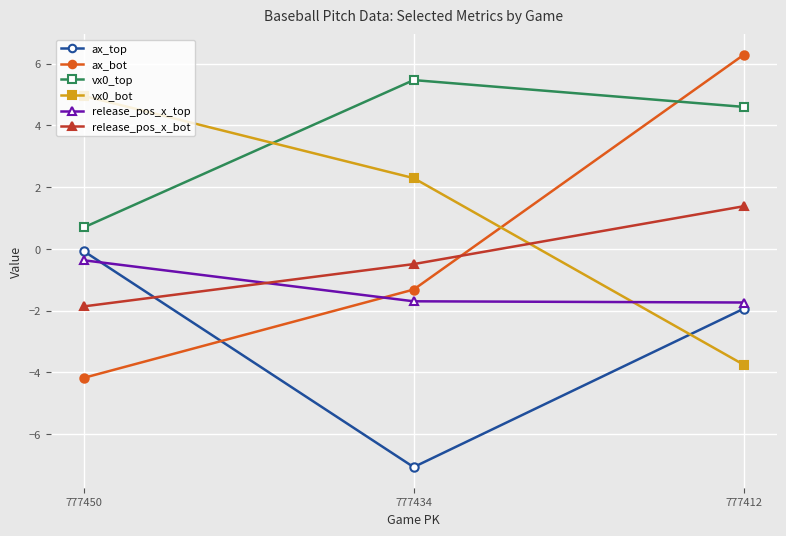

The value of release_pos_x_top at 777412 is -2.4. True or false?

False